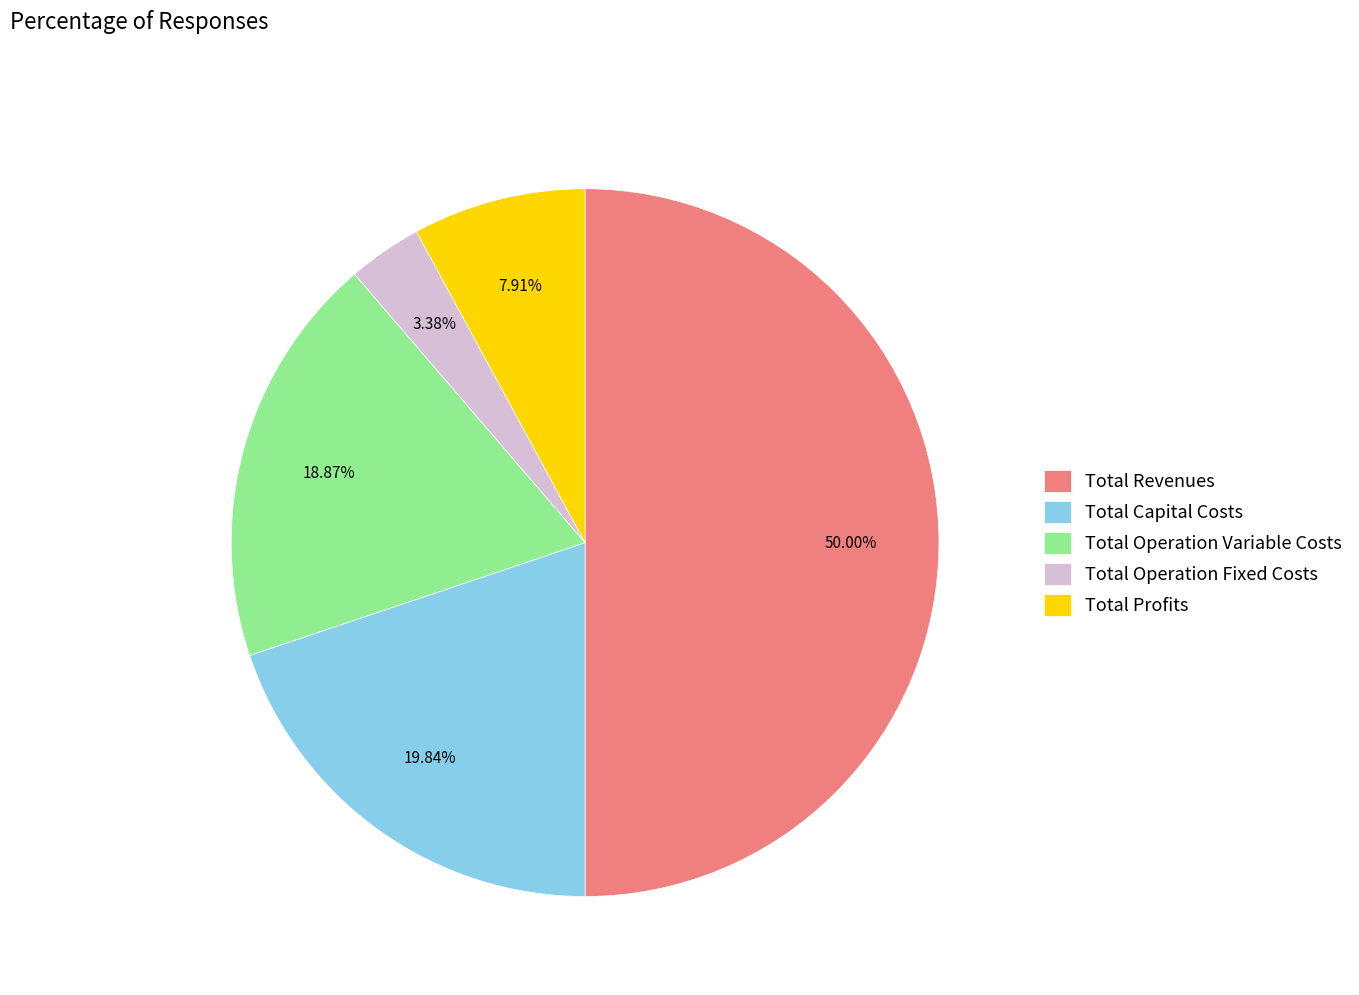

How many segments does this pie chart have?

5